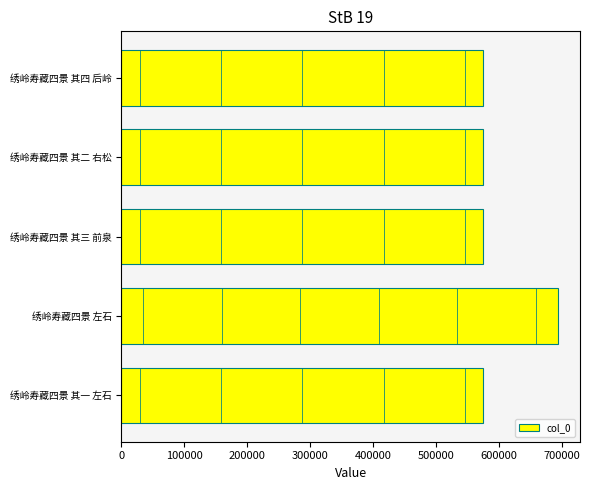

How many distinct data groups are displayed?

1